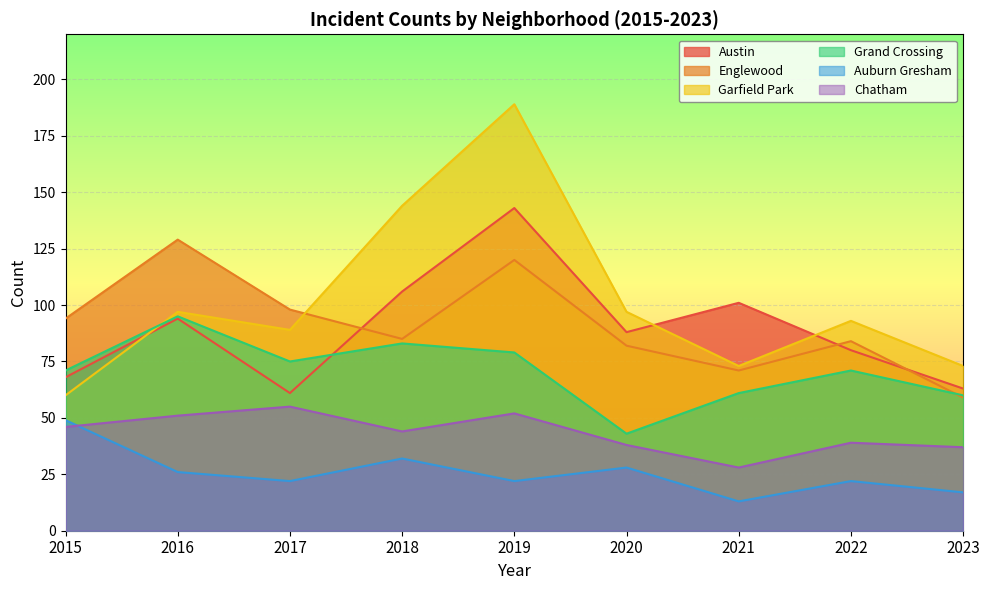

List the labels in order of Austin value, largest first.

2019, 2018, 2021, 2016, 2020, 2022, 2015, 2023, 2017